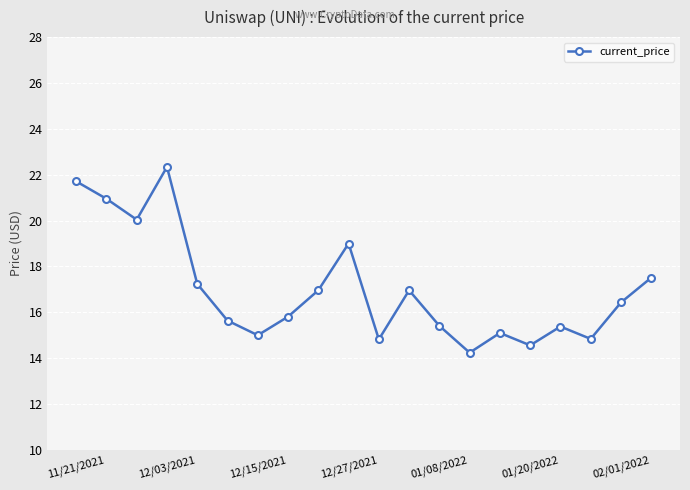

What is the average value?

17.0